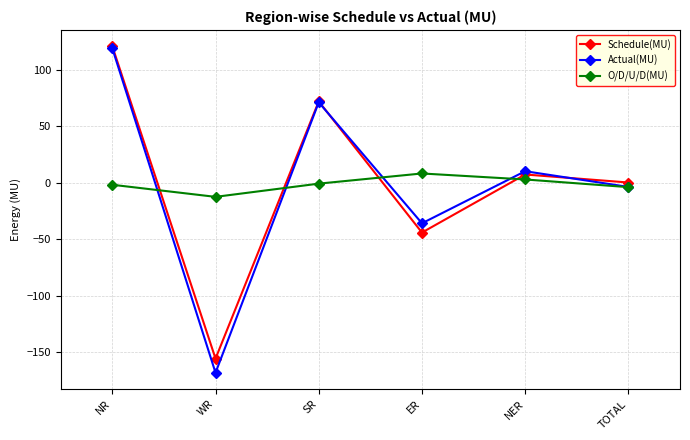

What value does the Schedule(MU) series have at NER?

7.3